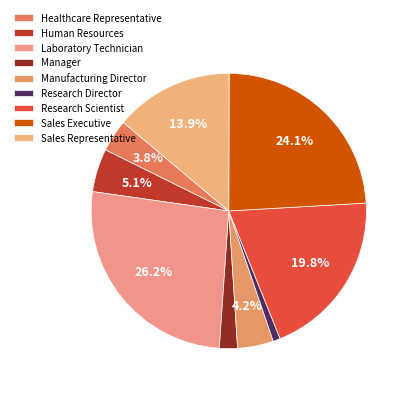

Does Research Scientist account for over 50% of the chart?

No